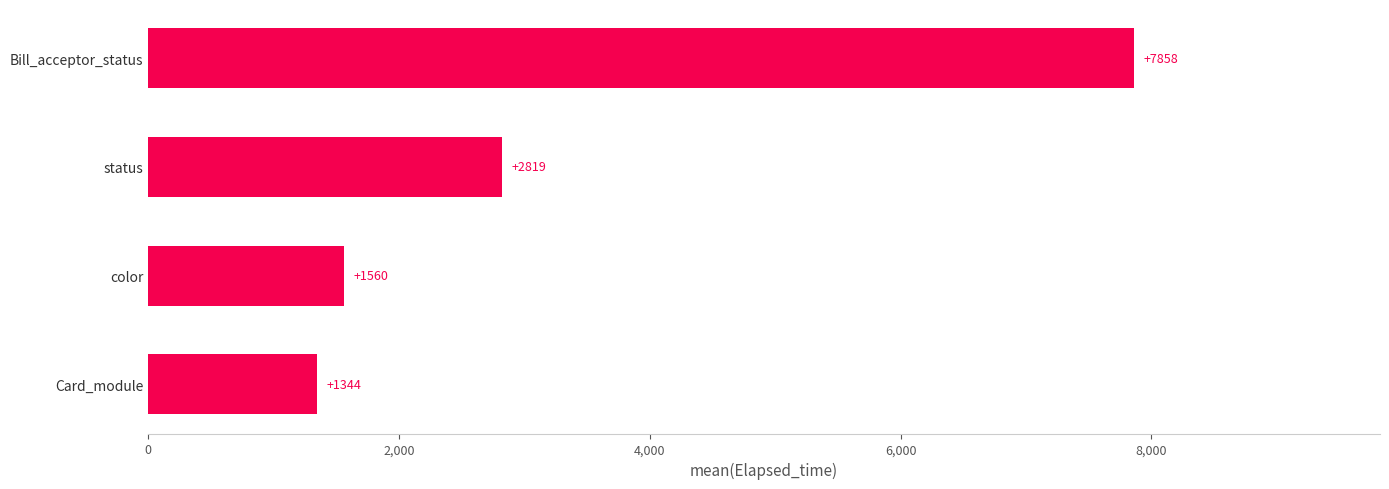

Rank the categories by value from lowest to highest.

Card_module, color, status, Bill_acceptor_status